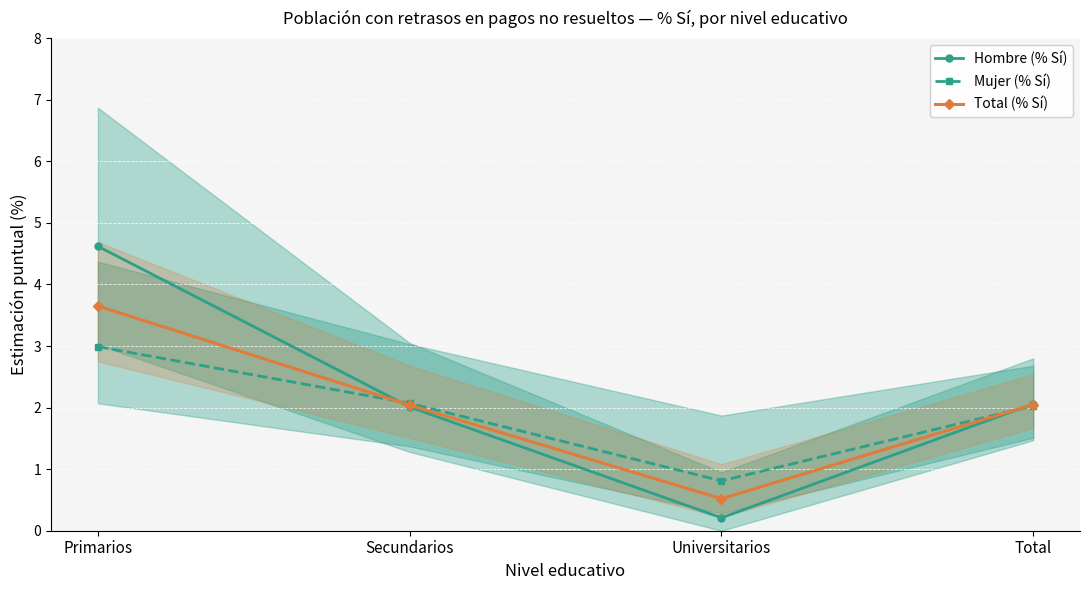

How many lines are shown in the chart?

3